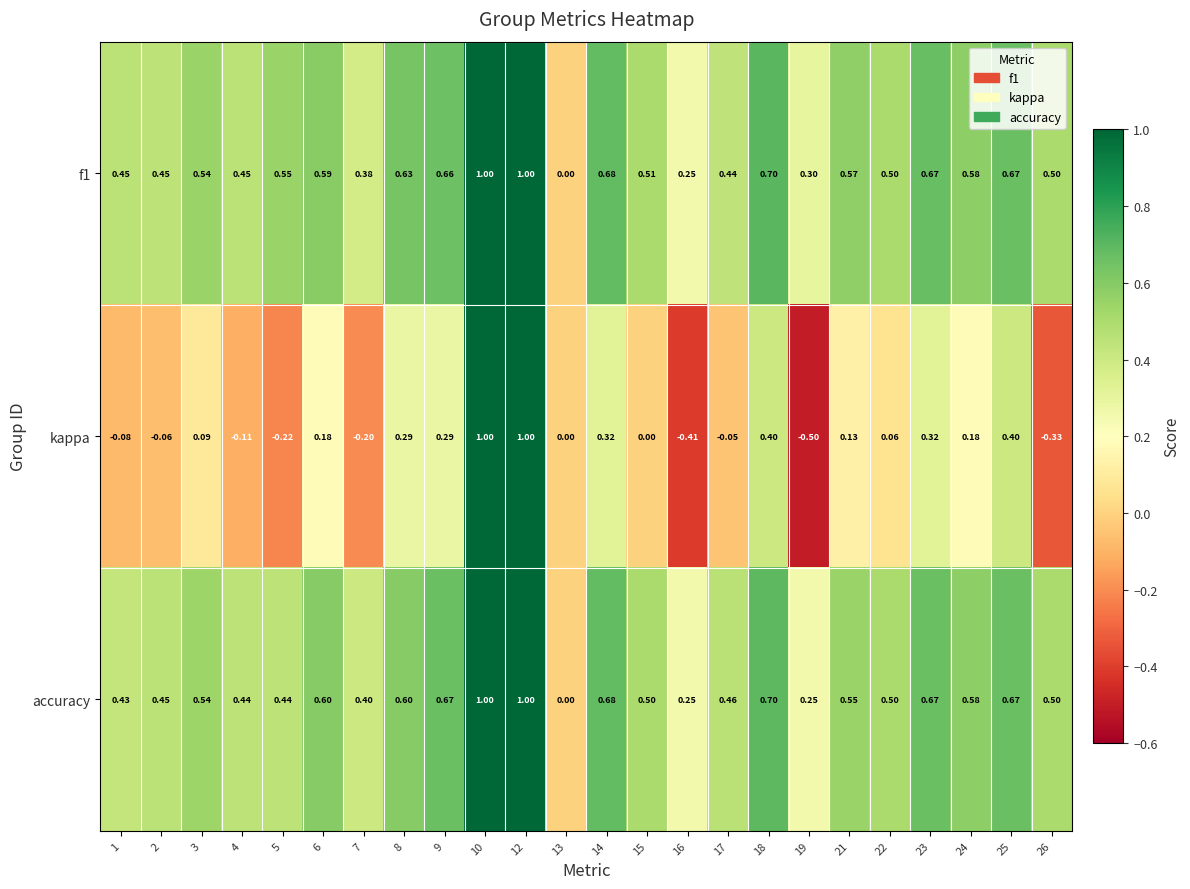

Between 9 and 25, which series saw the biggest shift?

kappa